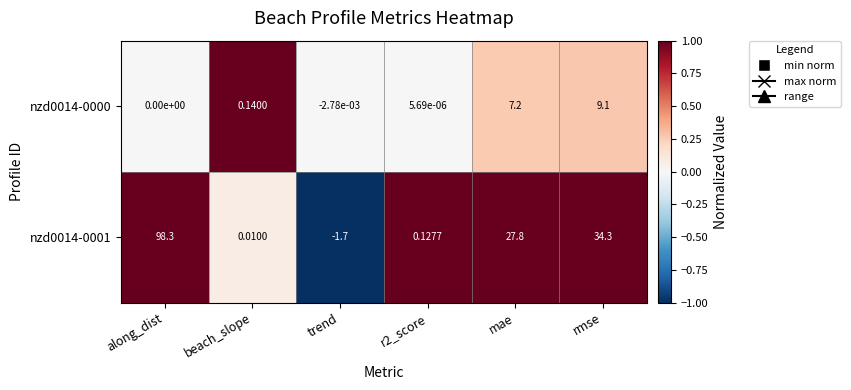

How many negative values does the nzd0014-0000 series have?

1